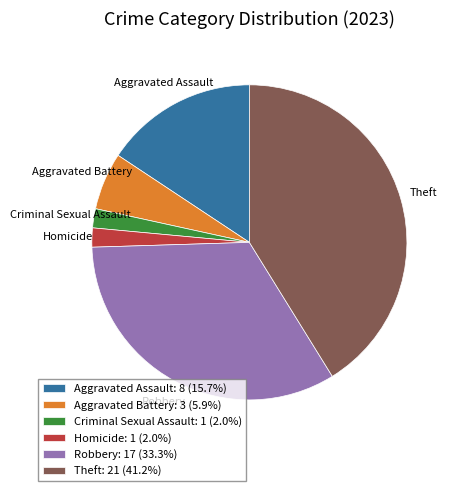

Does Criminal Sexual Assault represent more than half of the total?

No